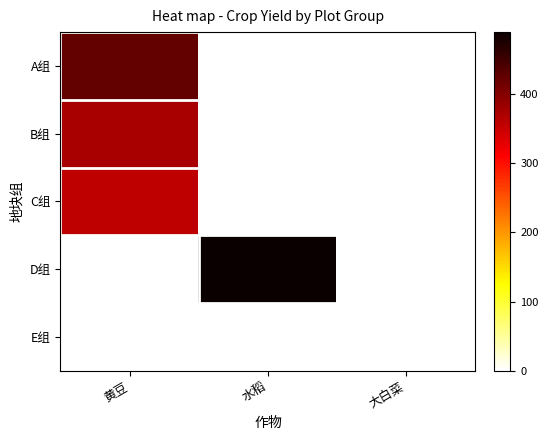

At how many categories does at least one series exceed 427?

1